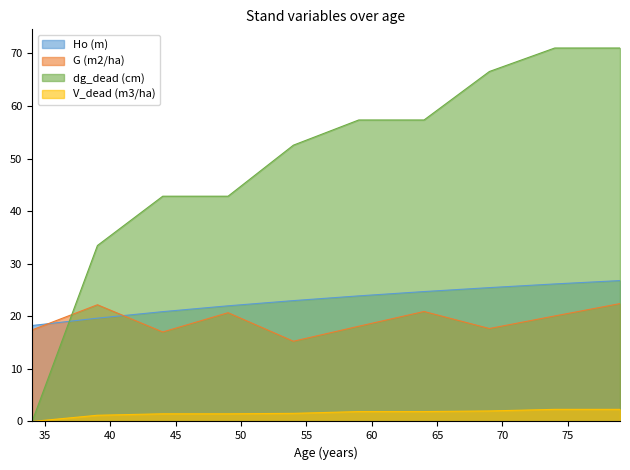

True or false: dg_dead (cm) has more than 2 points higher than both neighbors.

False